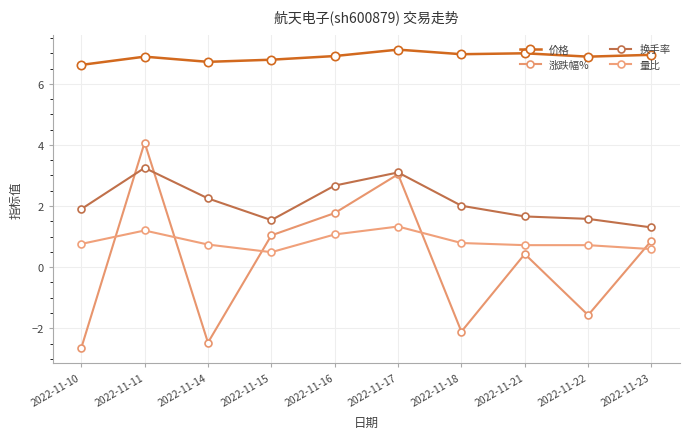

Reading left to right, what are all the values shown in this chart?

价格: 6.6	6.9	6.7	6.8	6.9	7.1	7.0	7.0	6.9	7.0
涨跌幅%: -2.6	4.1	-2.5	1.0	1.8	3.0	-2.1	0.4	-1.6	0.9
换手率: 1.9	3.2	2.2	1.5	2.7	3.1	2.0	1.7	1.6	1.3
量比: 0.8	1.2	0.7	0.5	1.1	1.3	0.8	0.7	0.7	0.6